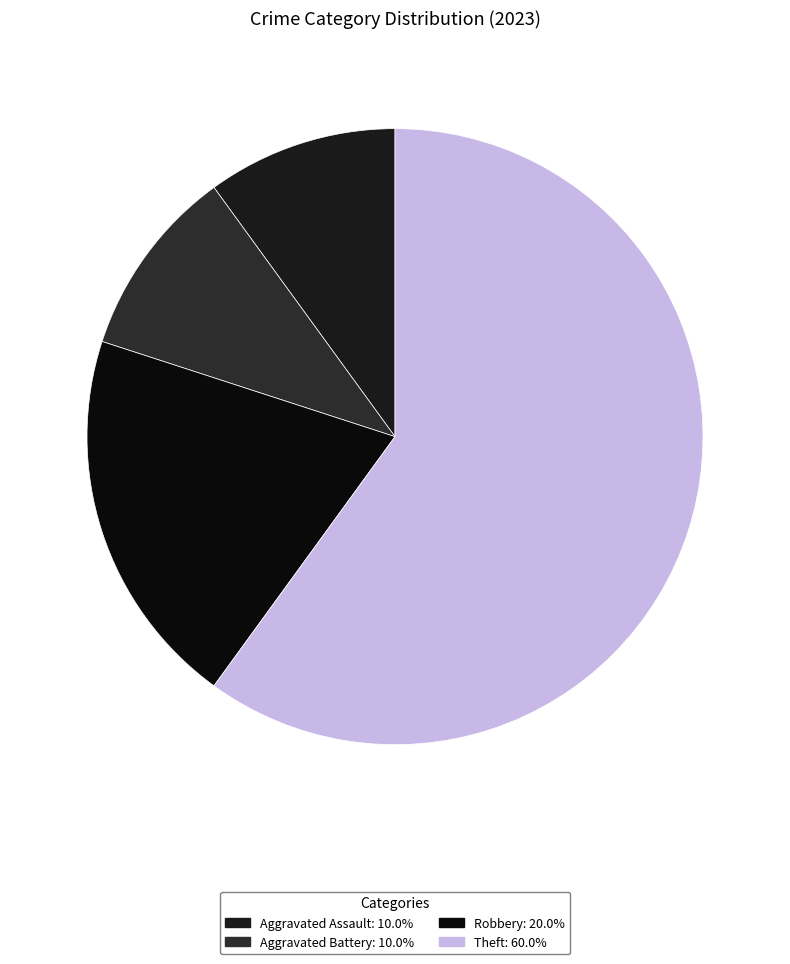

Which has a higher value, Theft or Aggravated Assault?

Theft